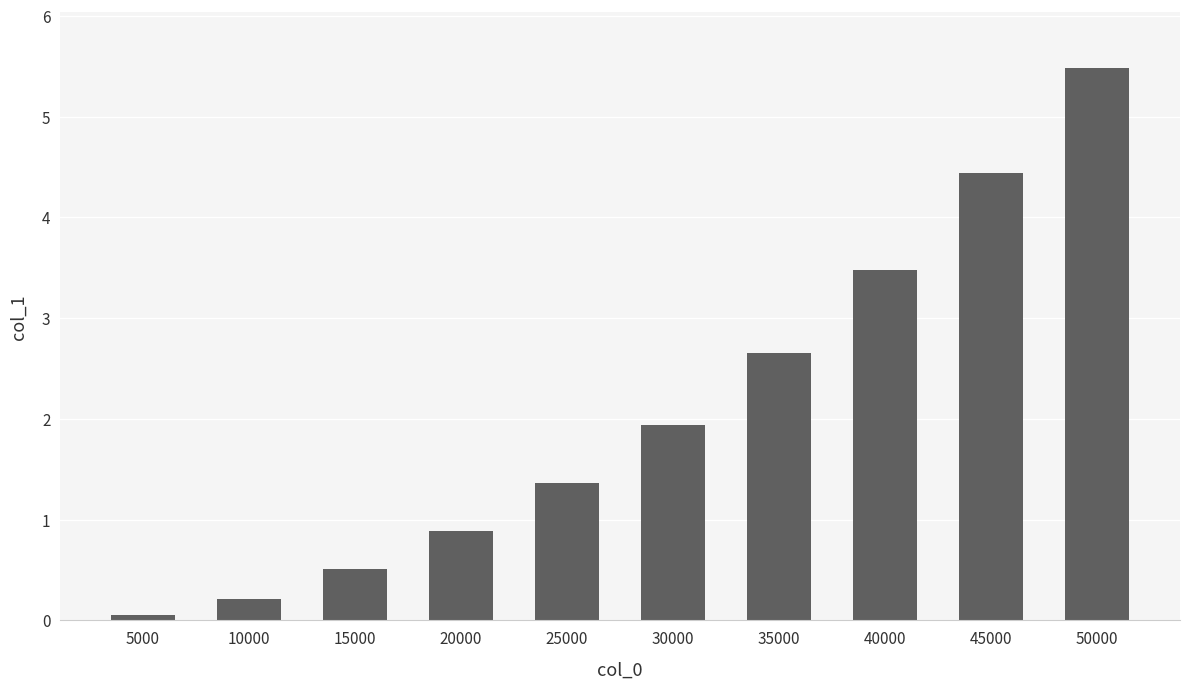

Rank the categories by value from highest to lowest.

50000, 45000, 40000, 35000, 30000, 25000, 20000, 15000, 10000, 5000